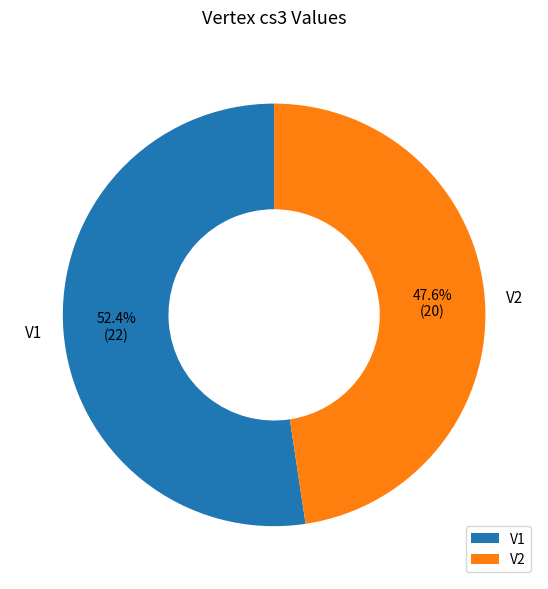

What percentage is the V1 slice, to the nearest percent?

52%